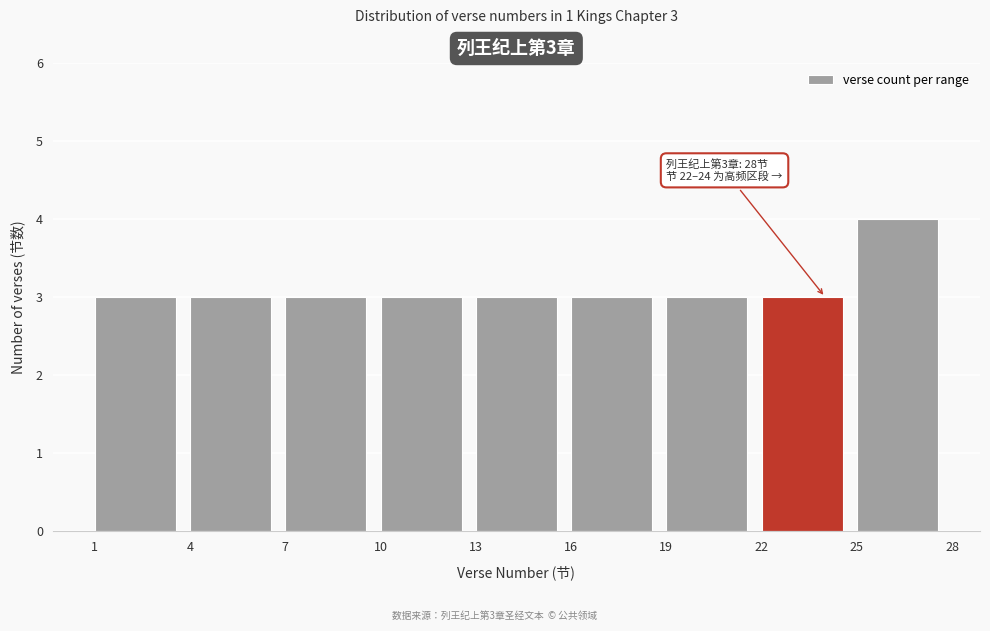

Which range on the x-axis has the tallest bar?

25 to 28